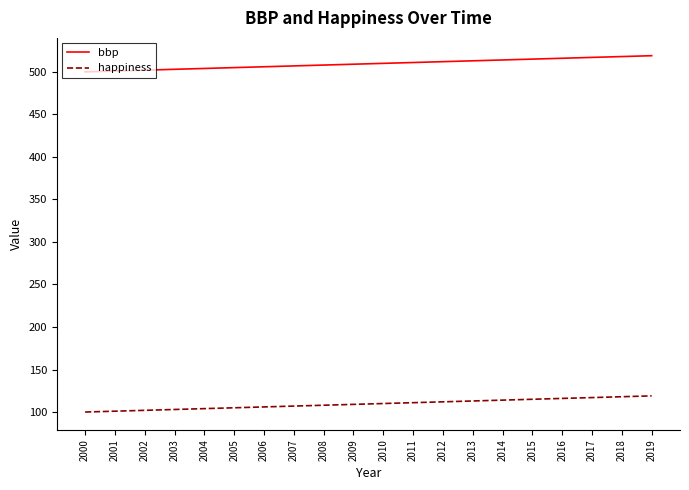

What is the greatest value displayed?

519